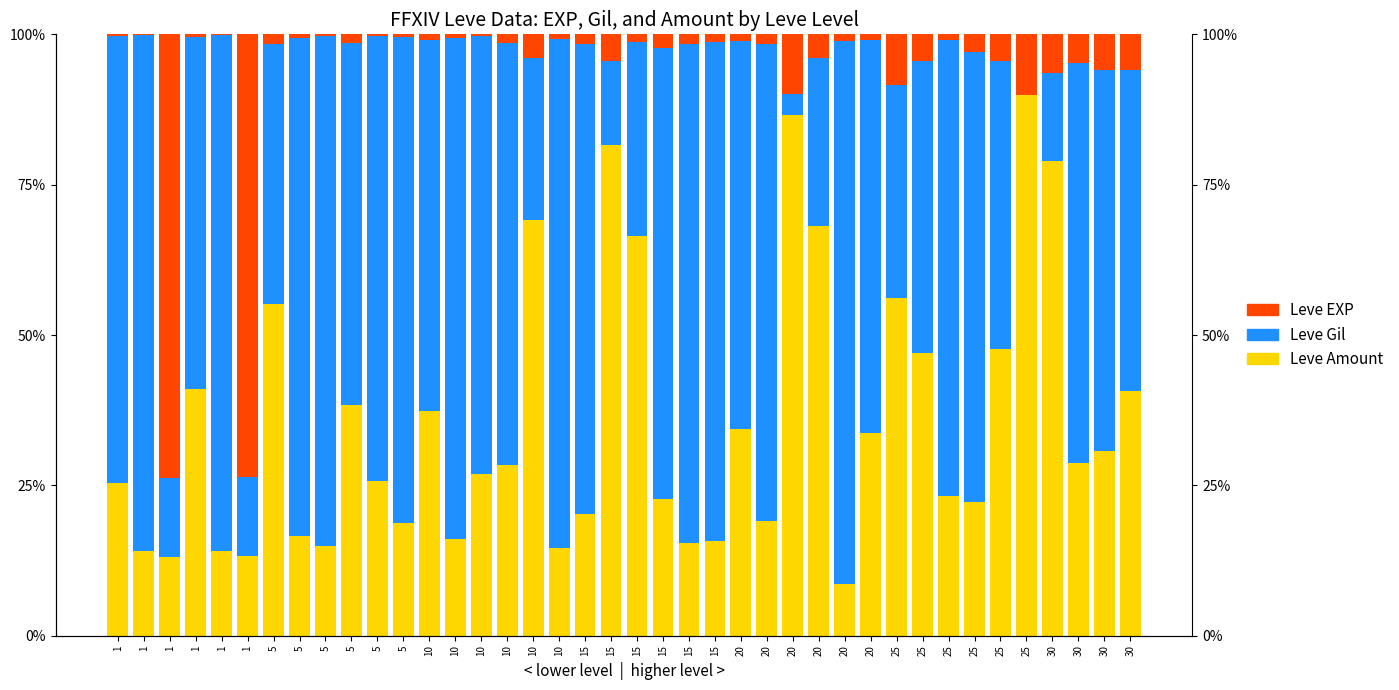

Does the chart contain stacked bars?

No